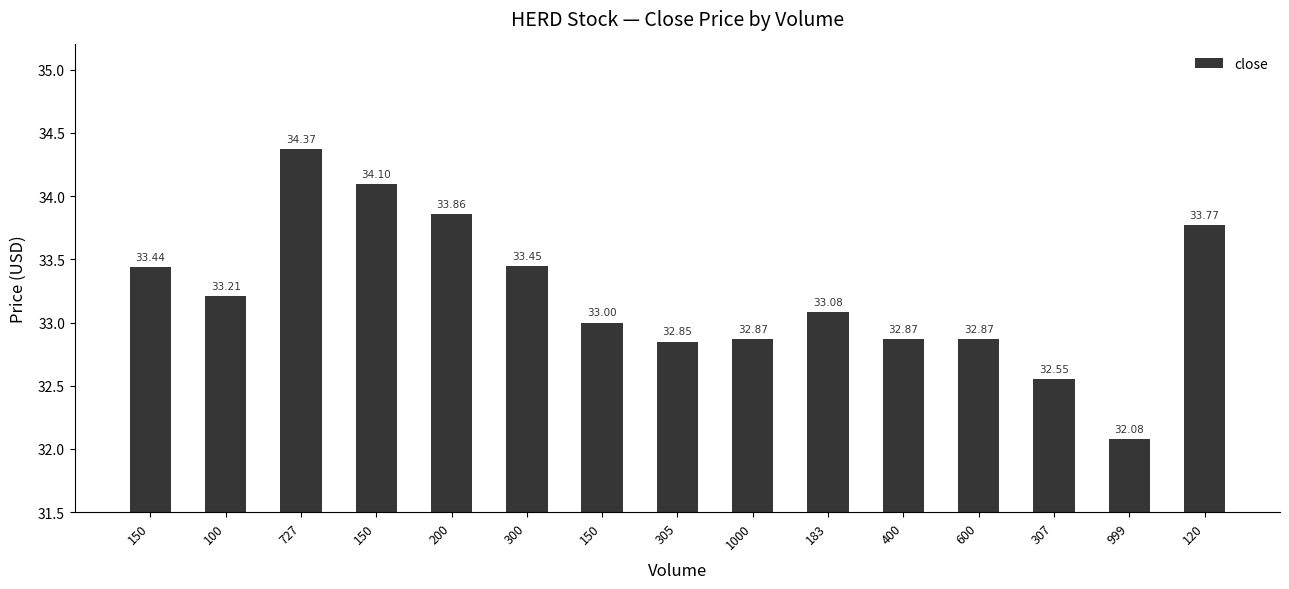

What is the sum of the values at 300 and 120?

67.2